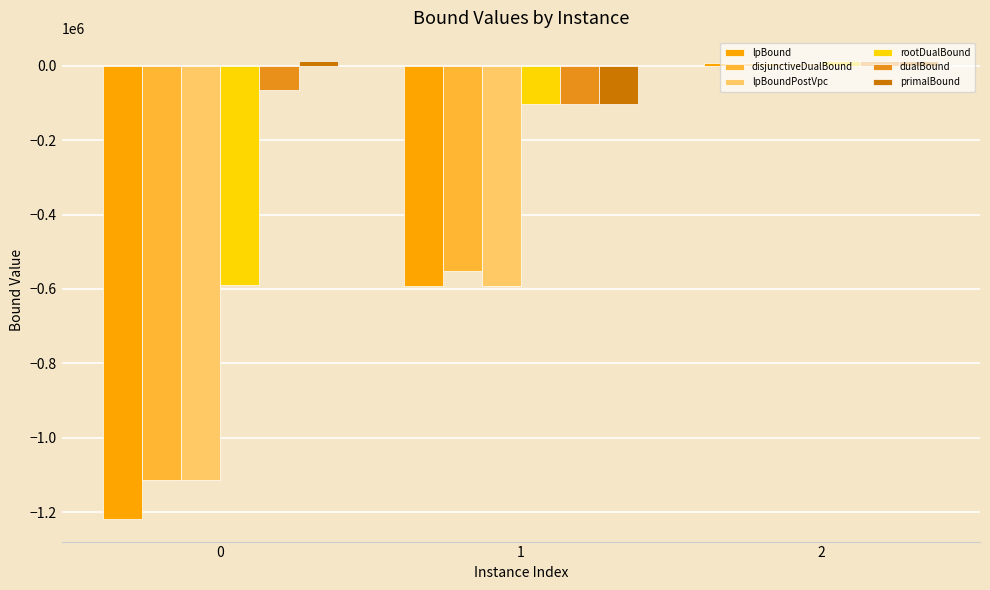

What is the lowest value of the lpBoundPostVpc series?

-1114006.6